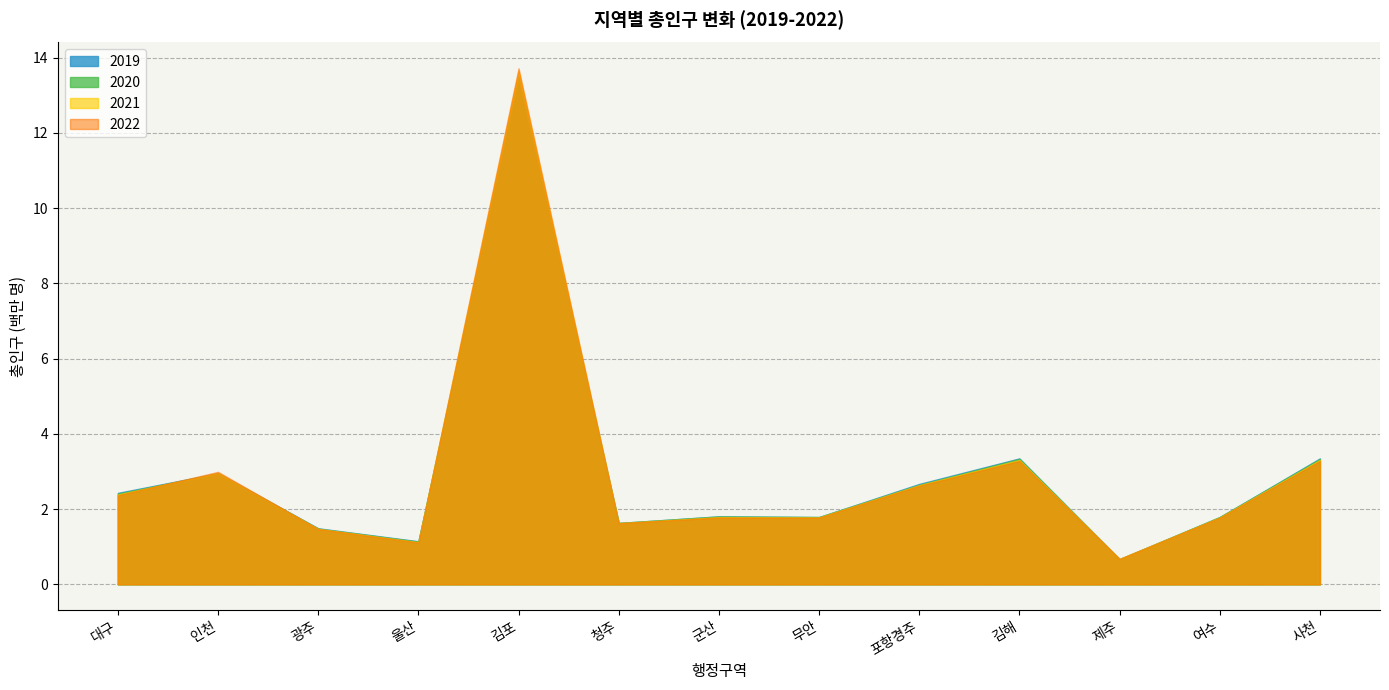

Which series has the largest range (max minus min)?

2022